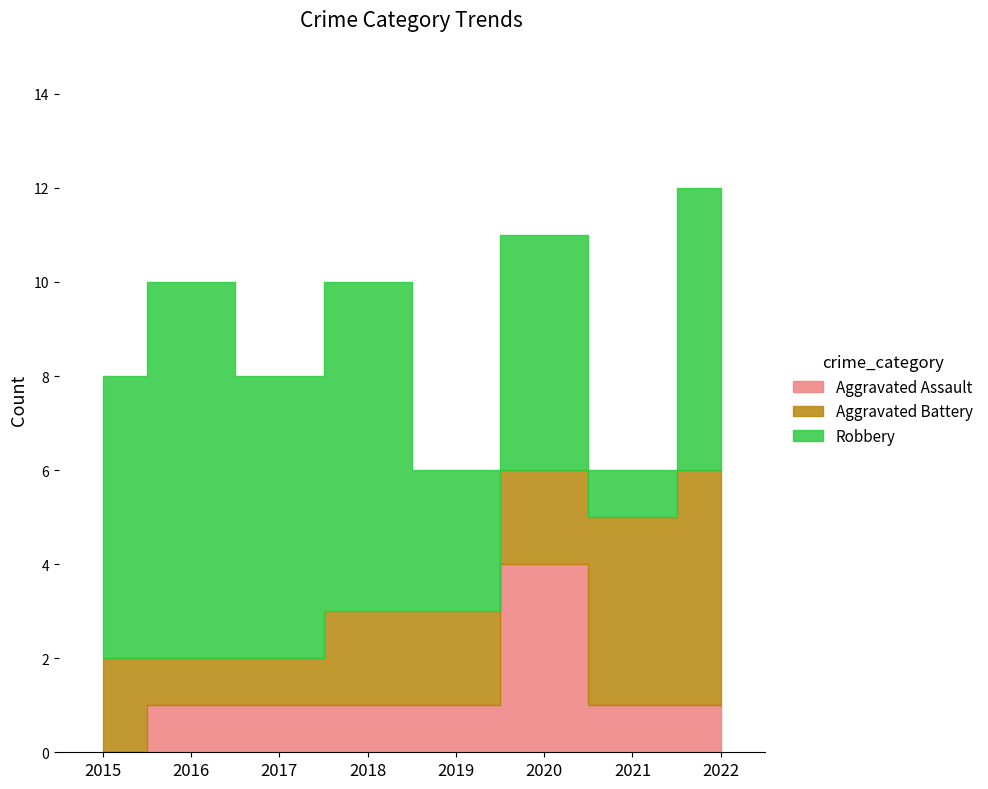

True or false: Aggravated Assault has a value of -2 at 2015.

False